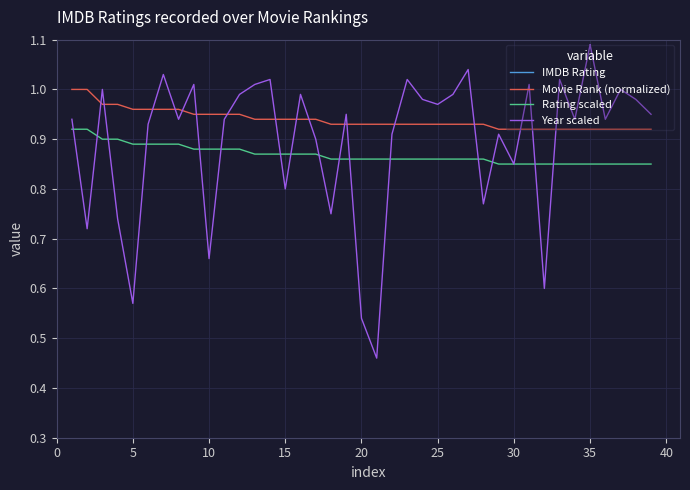

True or false: Year scaled and Movie Rank (normalized) intersect in this chart.

True